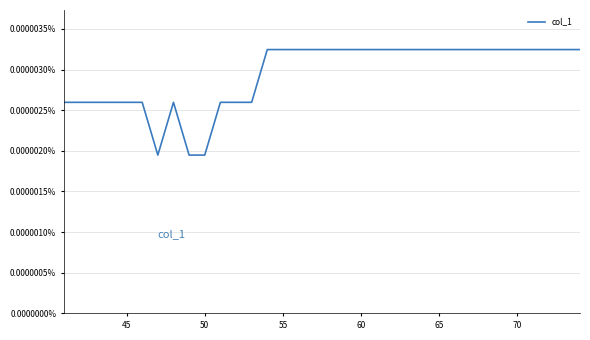

How many lines are shown in the chart?

1